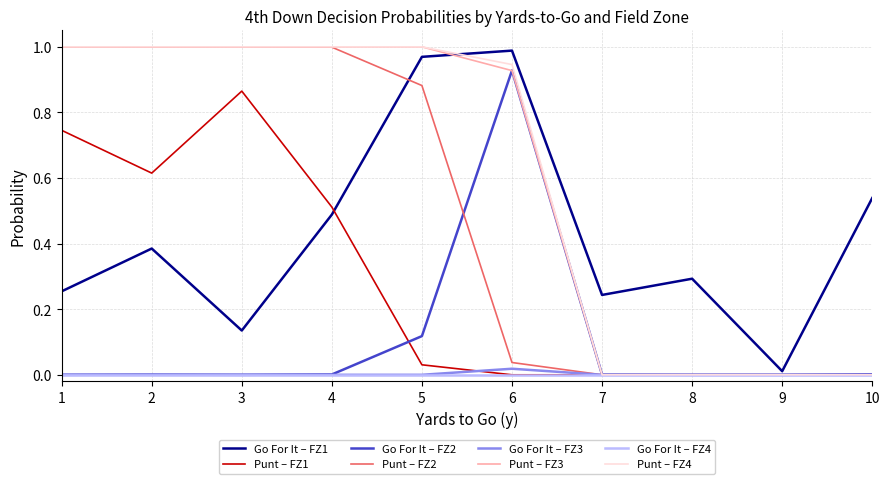

What is the total value across all series at 5?

4.0